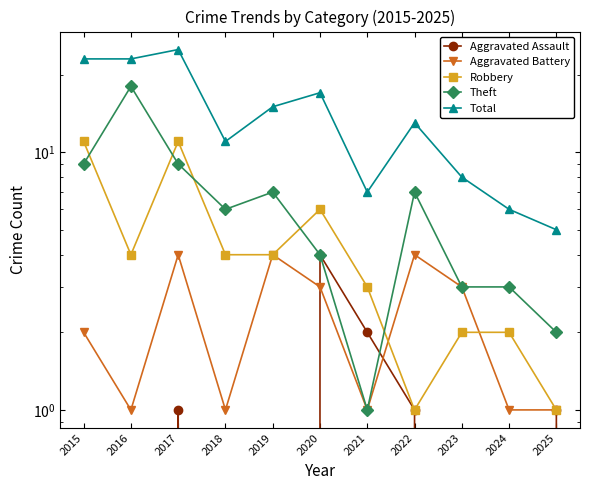

What is the maximum value shown in the chart?

25